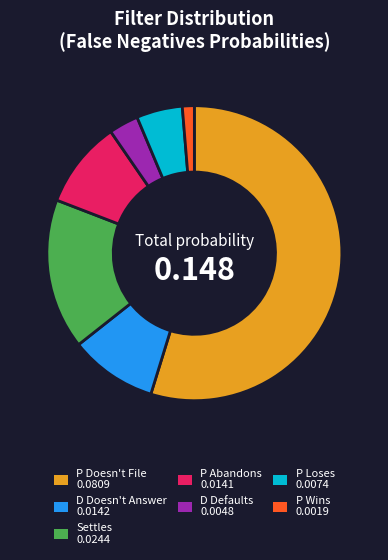

Do P Loses and Settles together represent more than half of the pie?

No